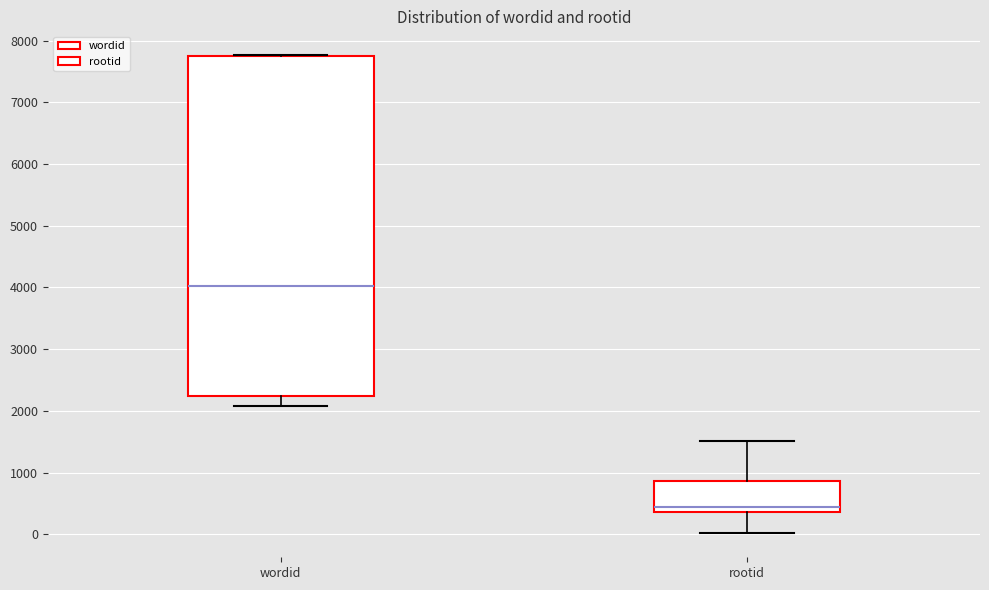

Which box's median line is the lowest?

rootid